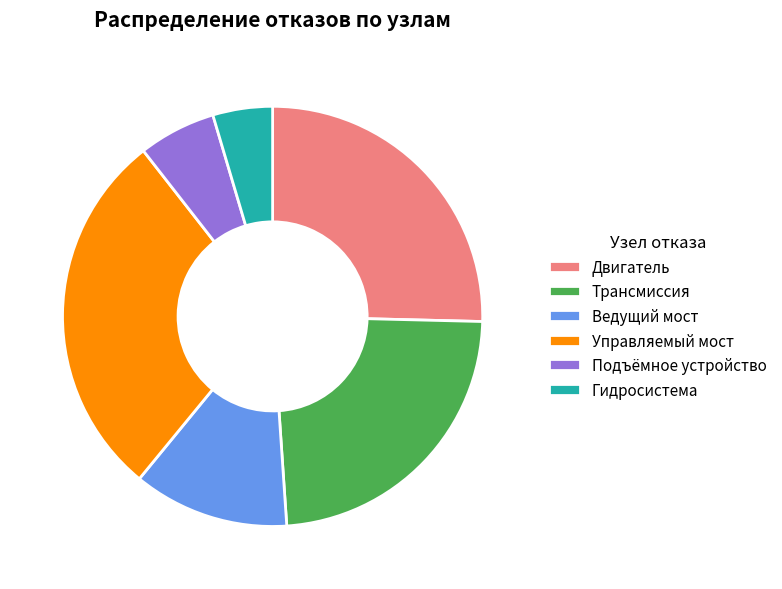

Rank the categories by value from highest to lowest.

Управляемый мост, Двигатель, Трансмиссия, Ведущий мост, Подъёмное устройство, Гидросистема